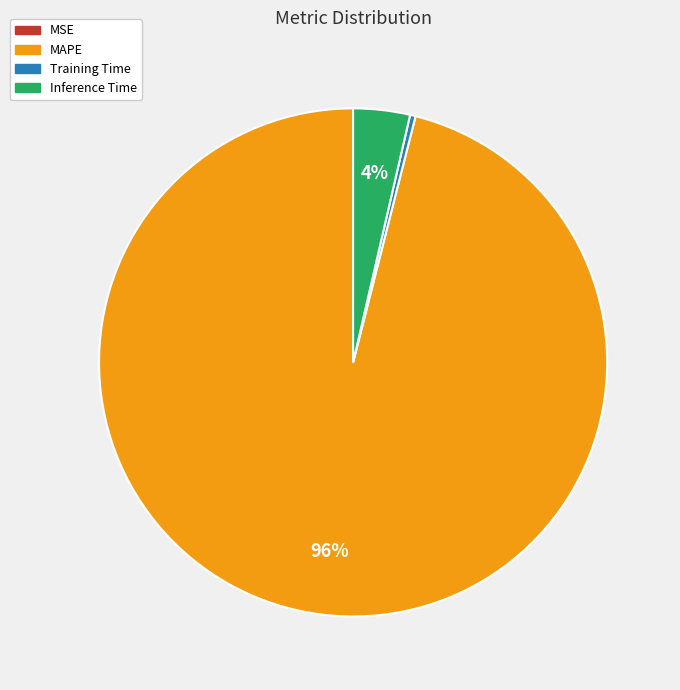

Does MAPE account for over 50% of the chart?

Yes